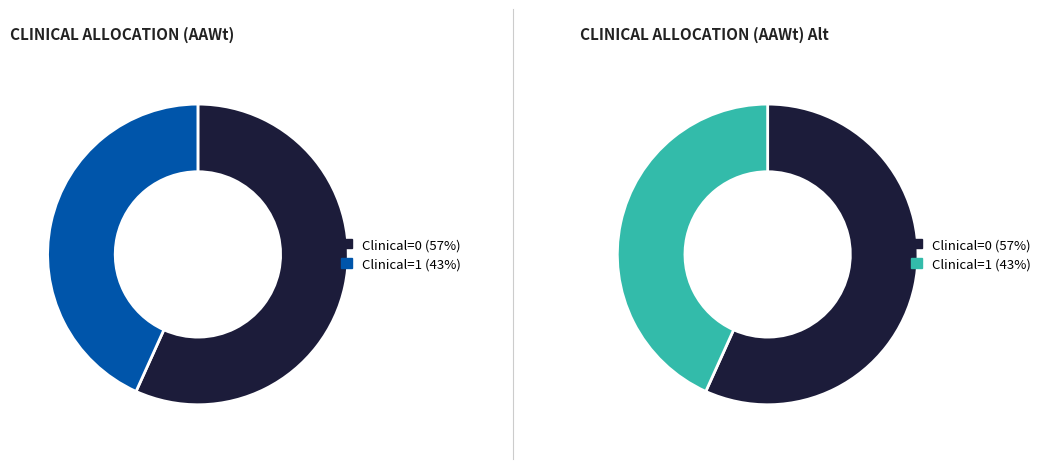

What is the majority slice?

Clinical=0